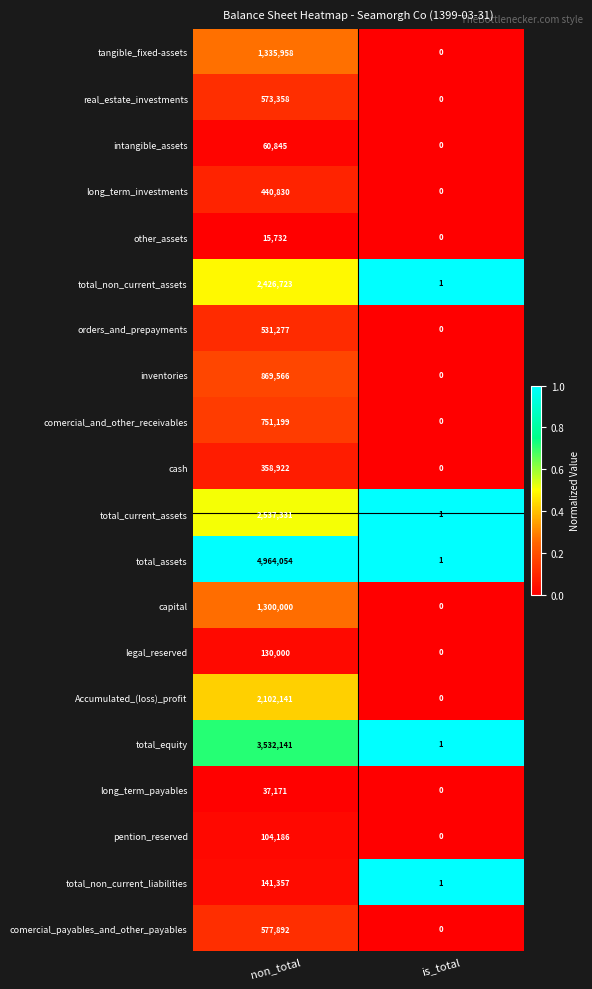

Is the value of total_equity at is_total greater than the value of tangible_fixed-assets at is_total?

Yes